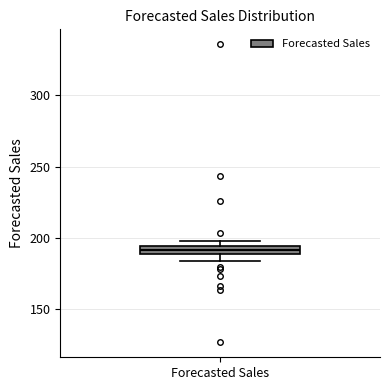

Where is the lower edge of the box for Forecasted Sales on the y-axis? The values are not printed on the chart, so give them approximately, as read against the axis.

190